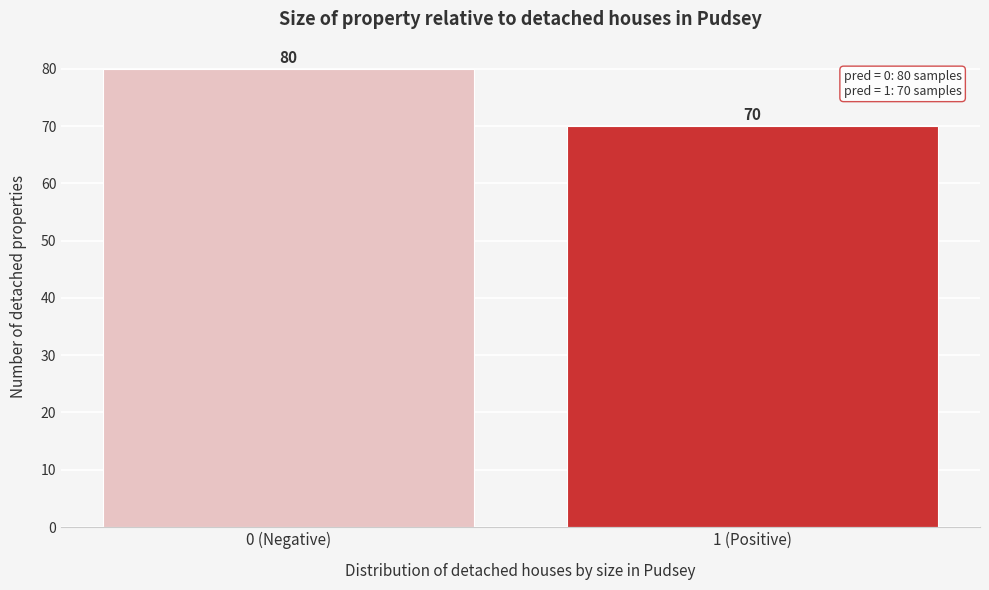

Reading left to right, list all the values displayed in this chart.

0 (Negative)=80	1 (Positive)=70